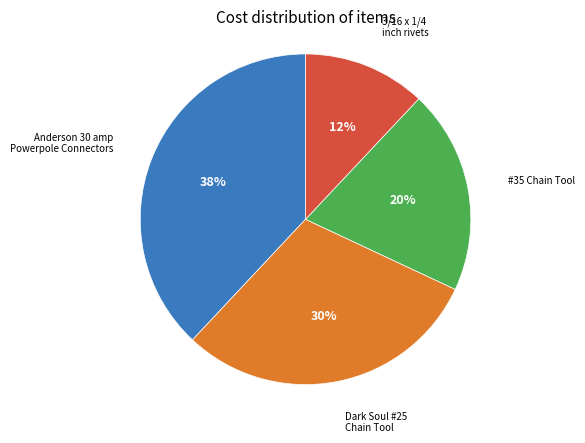

To the nearest percent, what is the average slice percentage?

25%